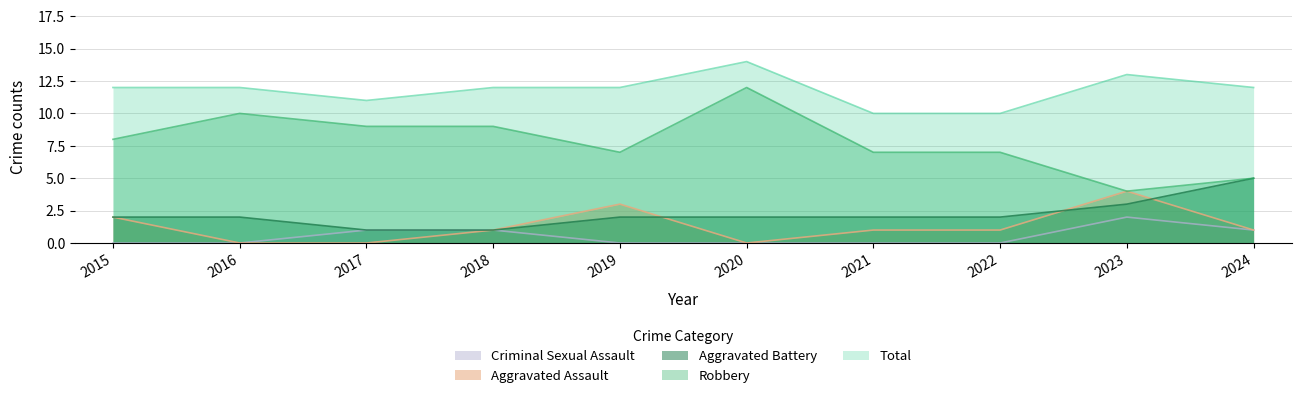

What is the total value across all series at 2017?

22